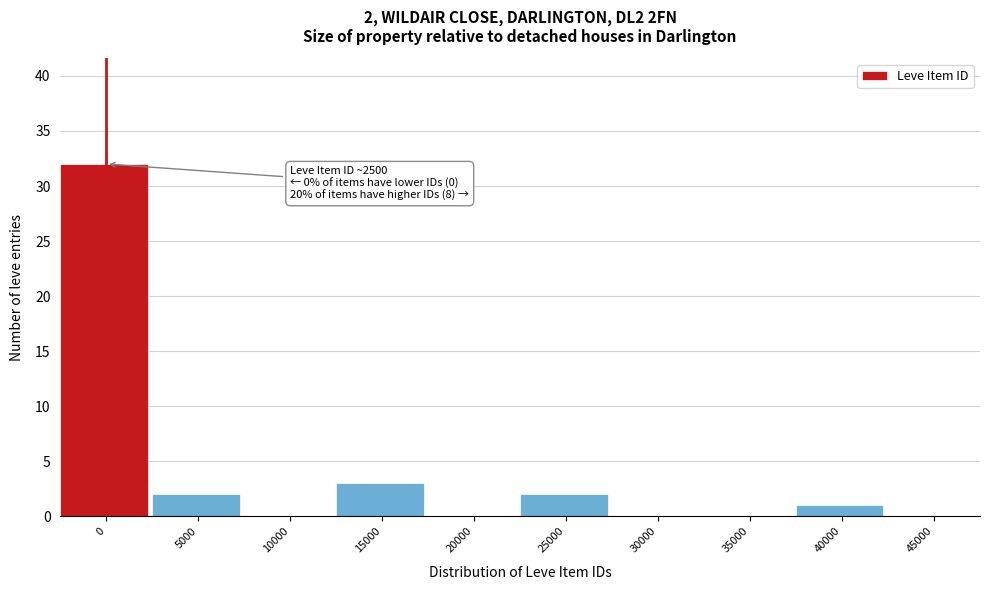

Reading left to right, what are all the values shown in this chart?

0=32	5000=2	10000=0	15000=3	20000=0	25000=2	30000=0	35000=0	40000=1	45000=0